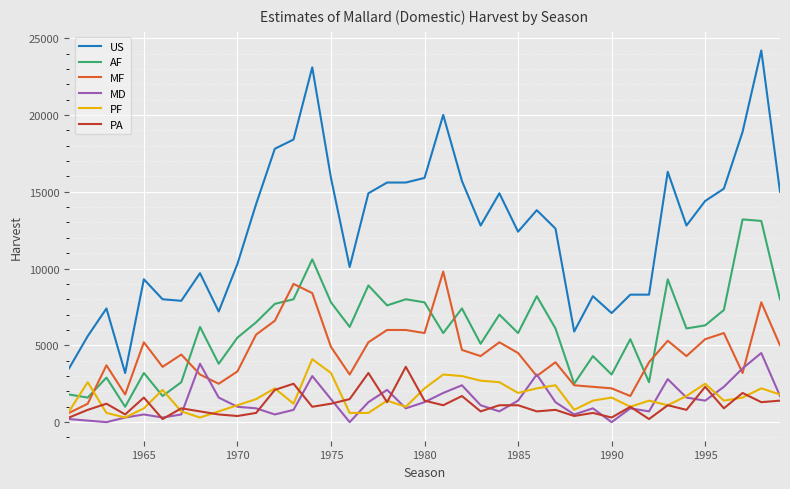

Which series has the widest spread of values?

US